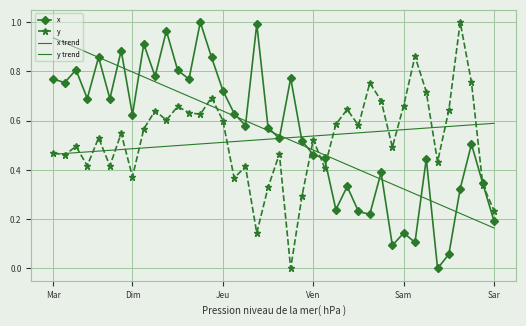

How many lines are shown in the chart?

4